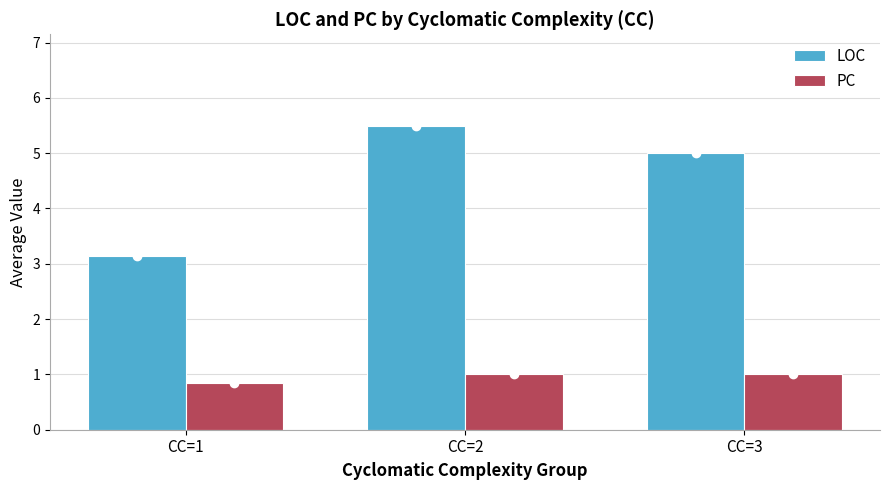

At which category is the sum across all series the highest?

CC=2